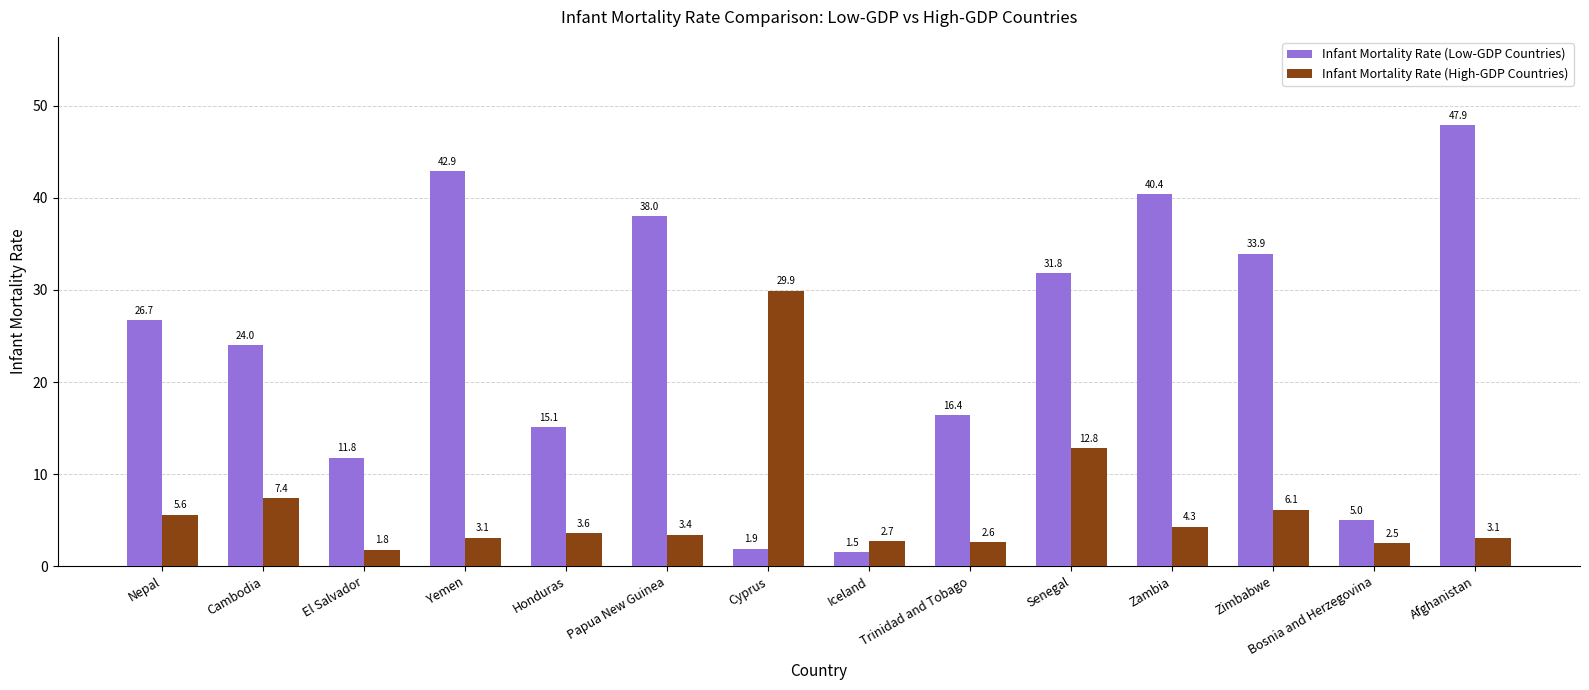

What is the difference between the highest and lowest values at Afghanistan?

44.8